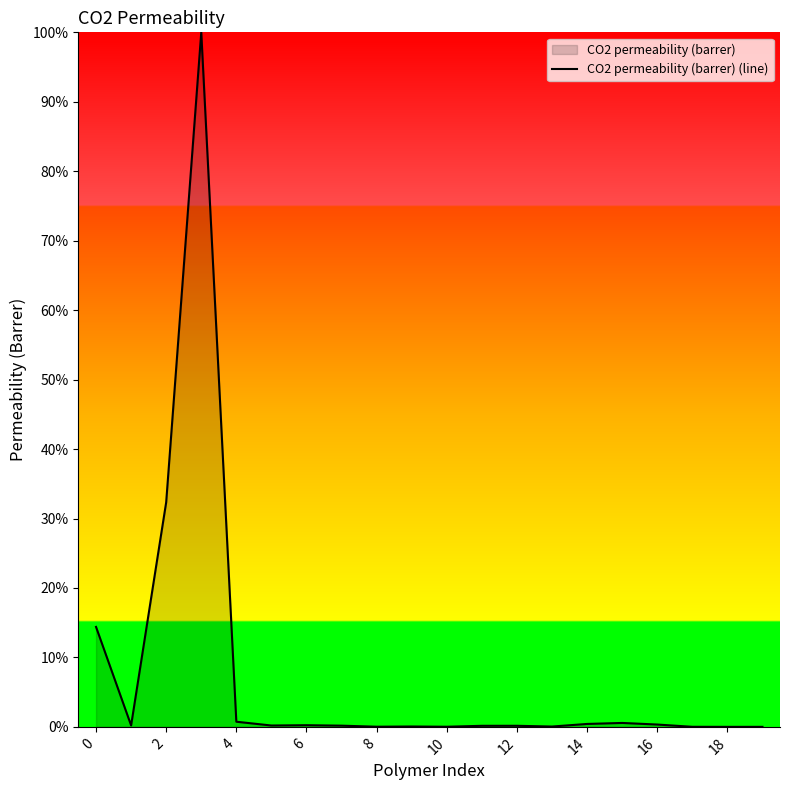

How many interior local peaks (higher than both neighbors) does the data have?

5